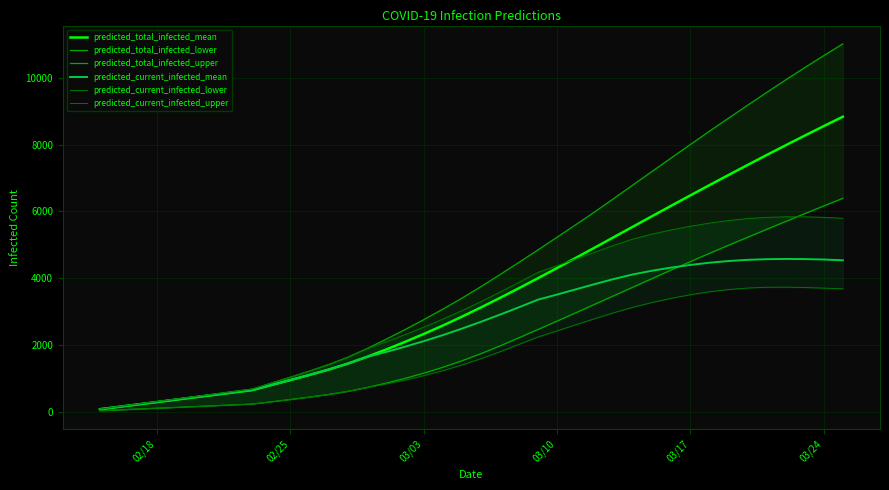

How many lines are shown in the chart?

6